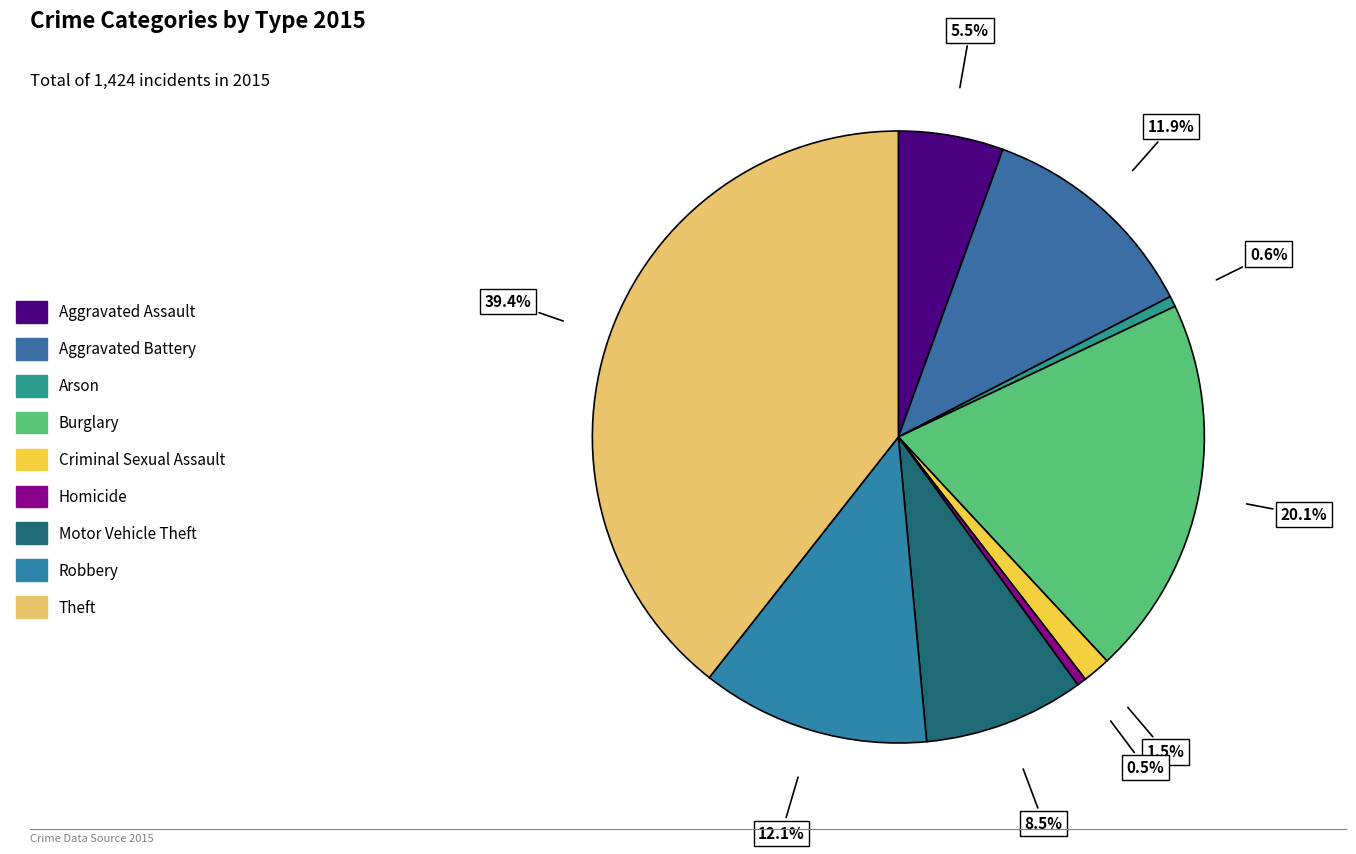

How many segments does this pie chart have?

9